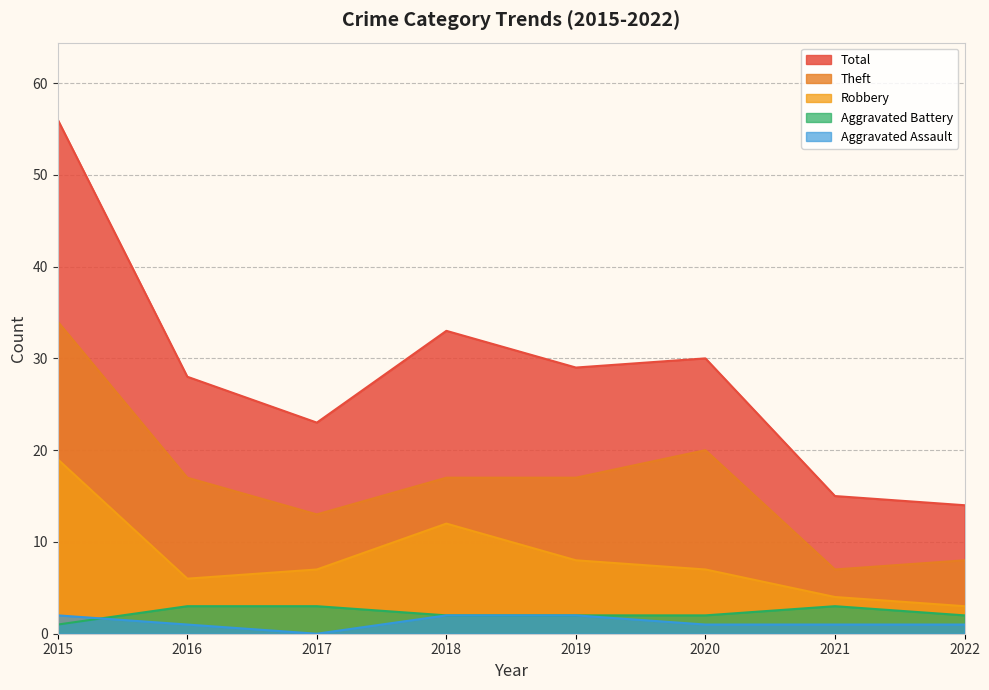

What is the value of the Aggravated Battery point at the 1st from the left?

1